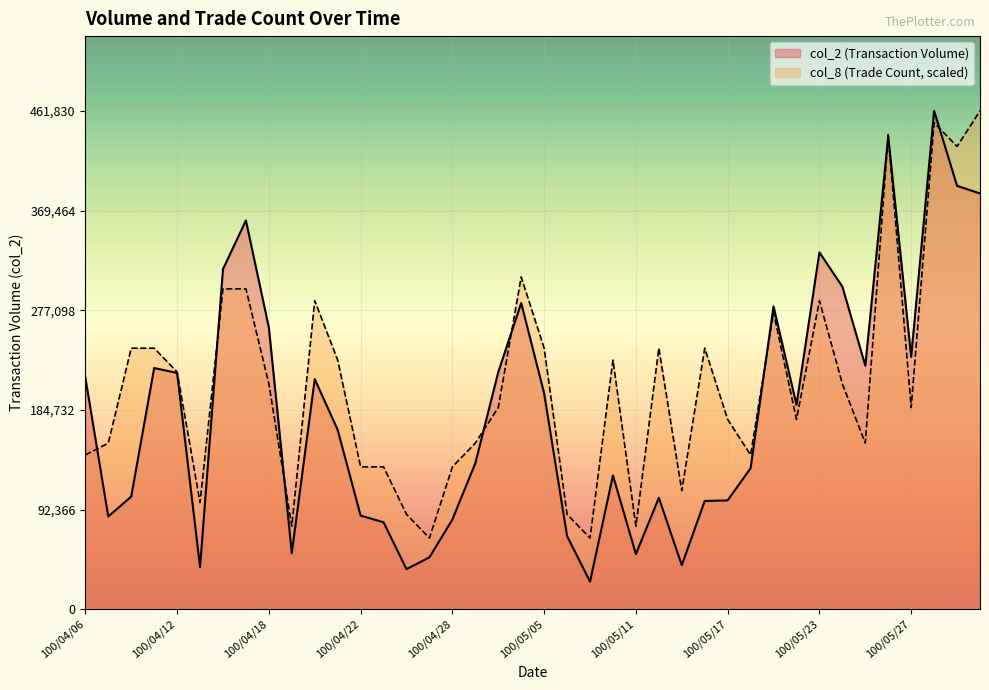

What is the smallest value displayed?

25520.0